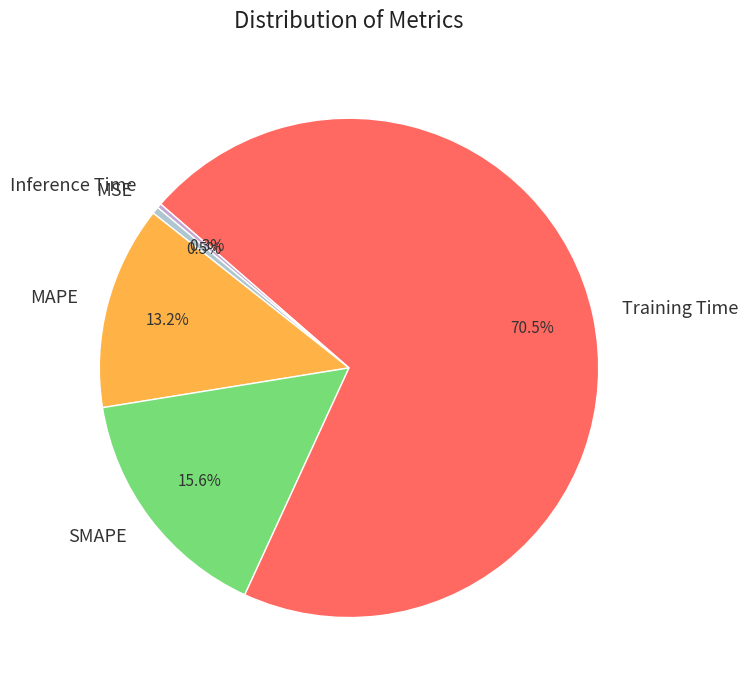

Is Inference Time the majority of the pie?

No